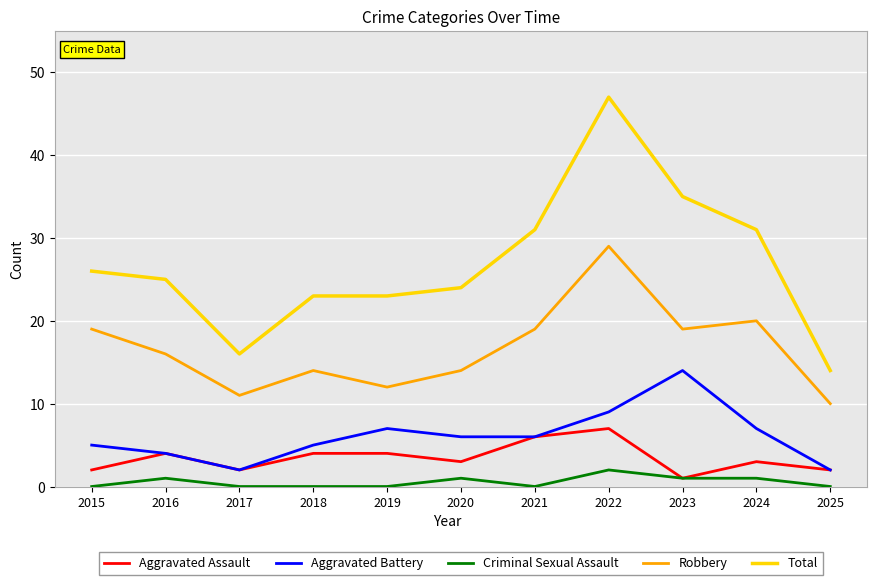

What is the total value across all series at 2017?

31